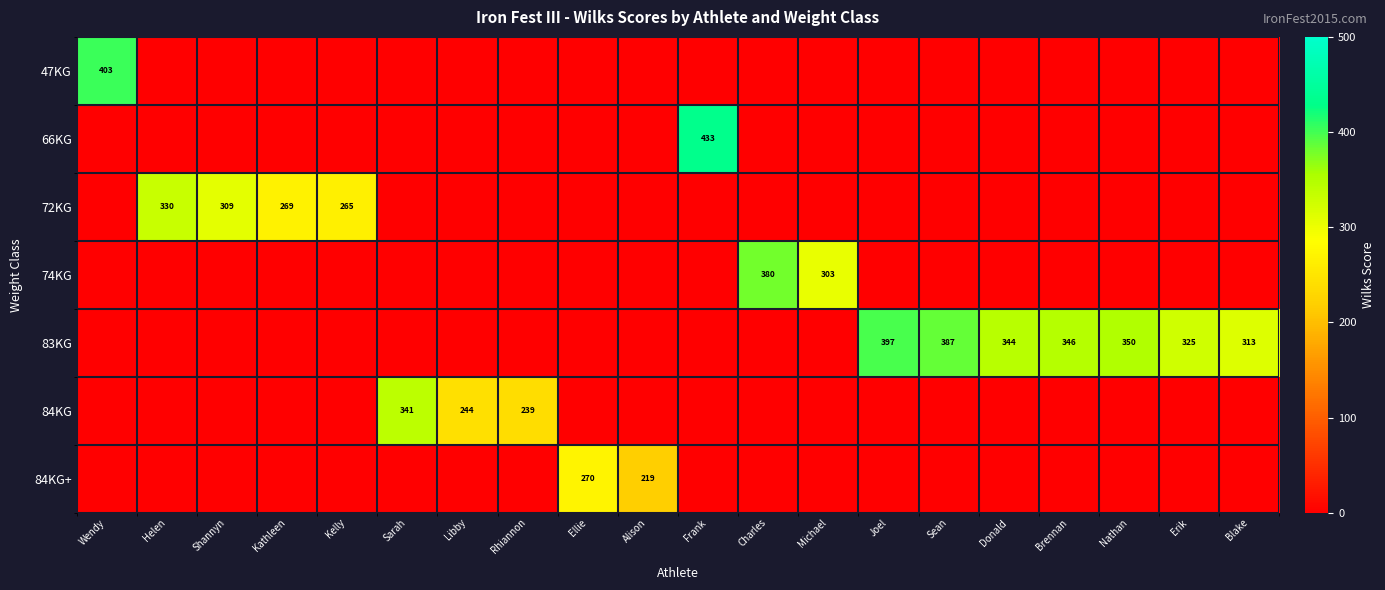

Rank the series at Sean from lowest to highest value.

47KG, 66KG, 72KG, 74KG, 84KG, 84KG+, 83KG